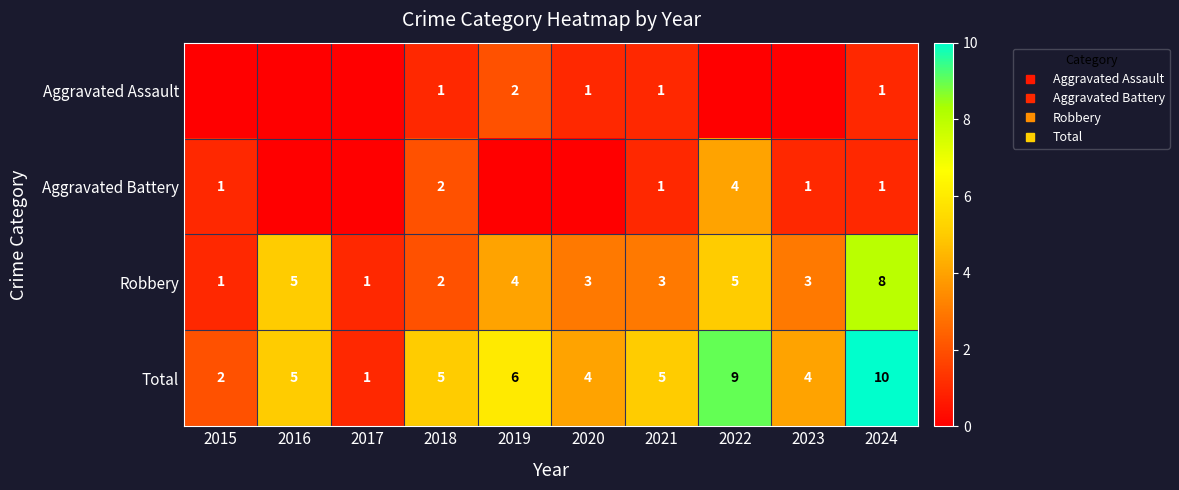

What is the difference between the Robbery values at 2018 and 2021?

1